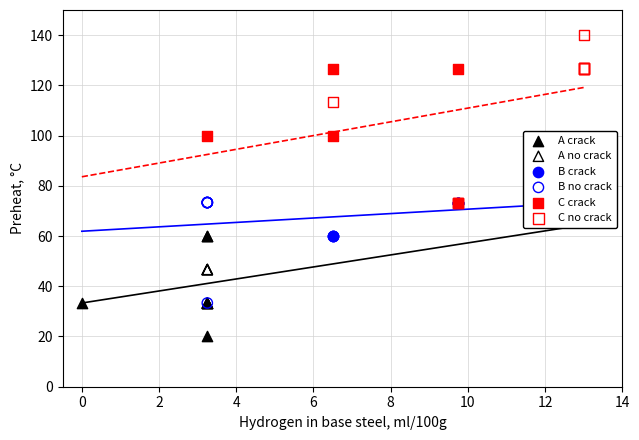

Which series has the largest Y range (max minus min)?

C crack